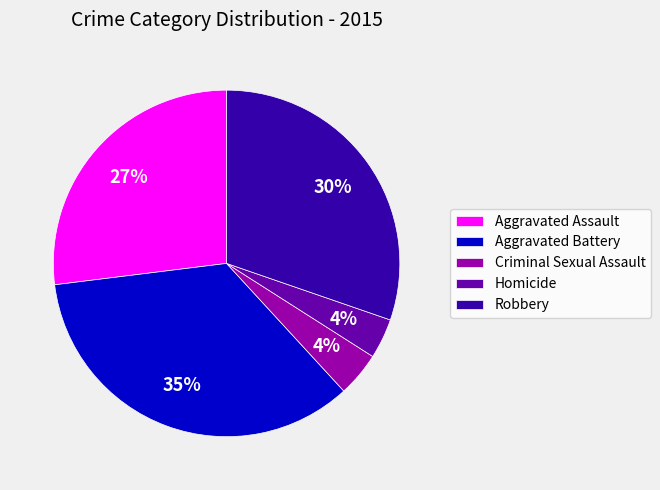

What percentage is the Aggravated Battery slice, to the nearest percent?

35%